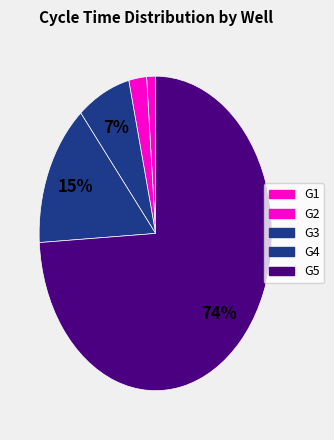

Rank the categories by value from lowest to highest.

G1, G2, G3, G4, G5